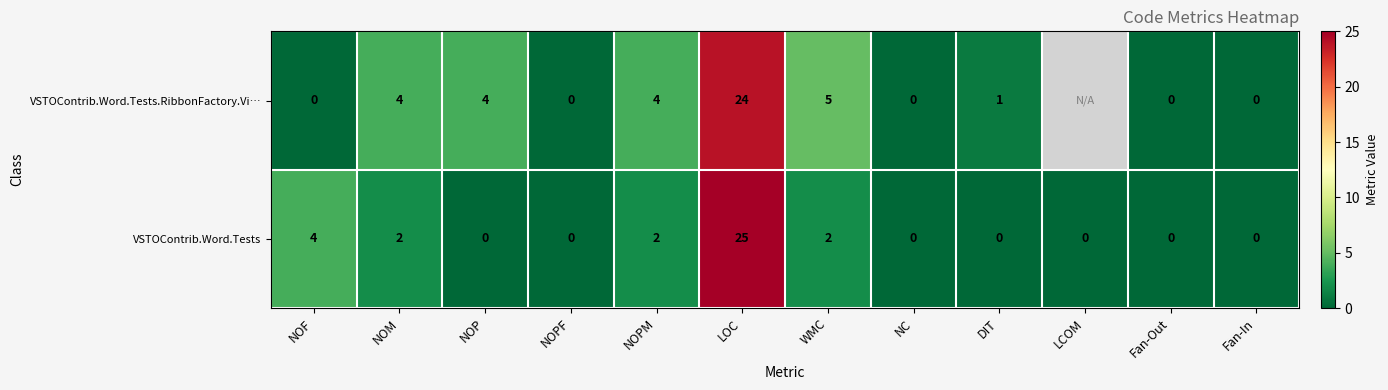

Rank the series at LOC from highest to lowest value.

VSTOContrib.Word.Tests, VSTOContrib.Word.Tests.RibbonFactory.Vi…